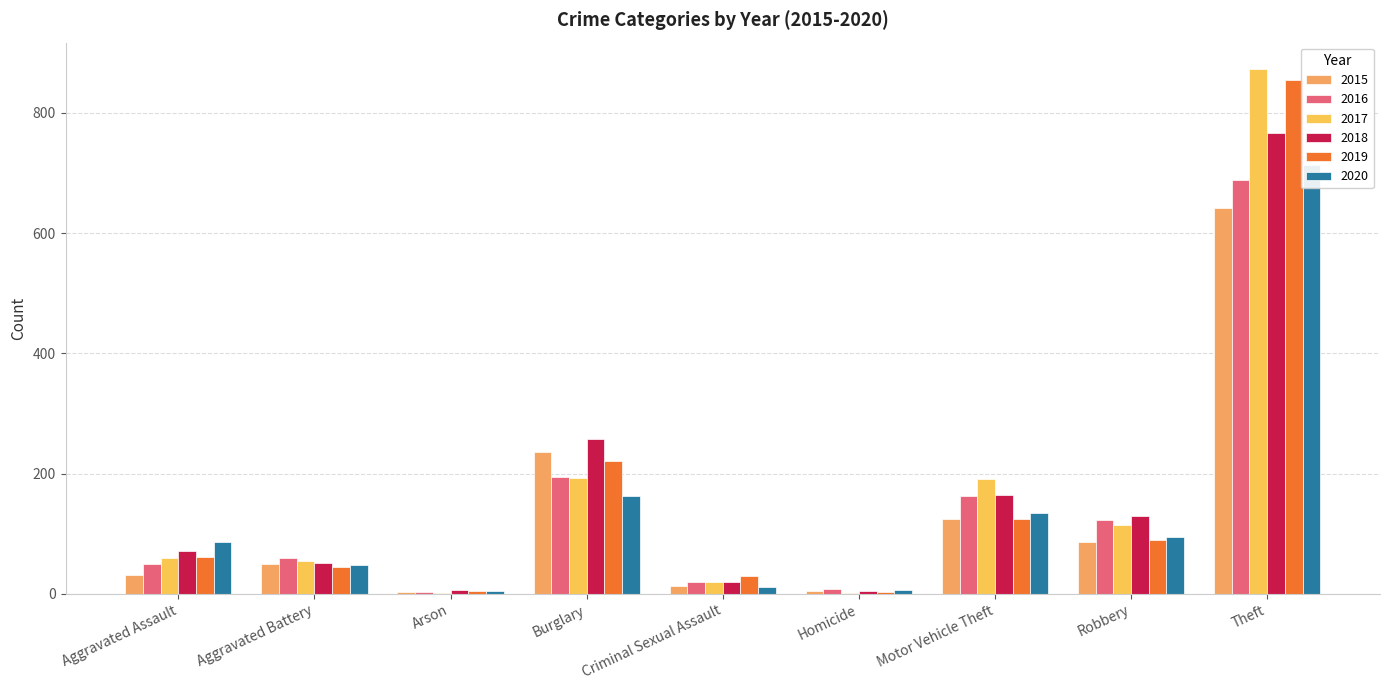

What is the sum of all 2016 values?

1310